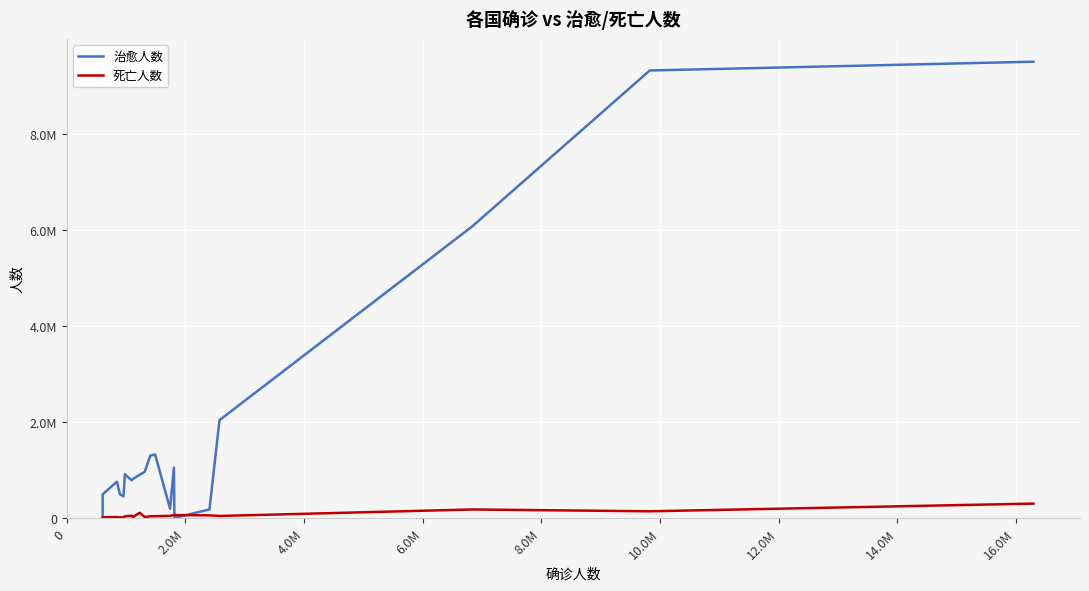

Reading left to right, list all the values displayed in this chart.

治愈人数: 7747	496886	758373	499182	452593	914600	787853	815356	904042	966238	1304299	1324792	196958	1052163	3799	181581	2041006	6078287	9324328	9507419
死亡人数: 10051	18511	22952	15278	15751	36499	51727	22174	113019	21567	38669	40606	47624	63387	63603	57671	45370	180437	142628	302750